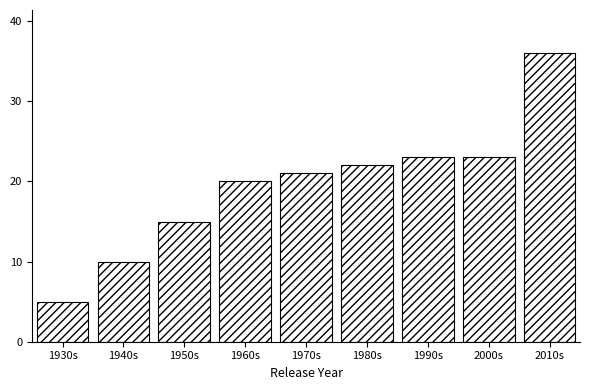

Reading left to right, what are all the values shown in this chart?

1930s=5	1940s=10	1950s=15	1960s=20	1970s=21	1980s=22	1990s=23	2000s=23	2010s=36